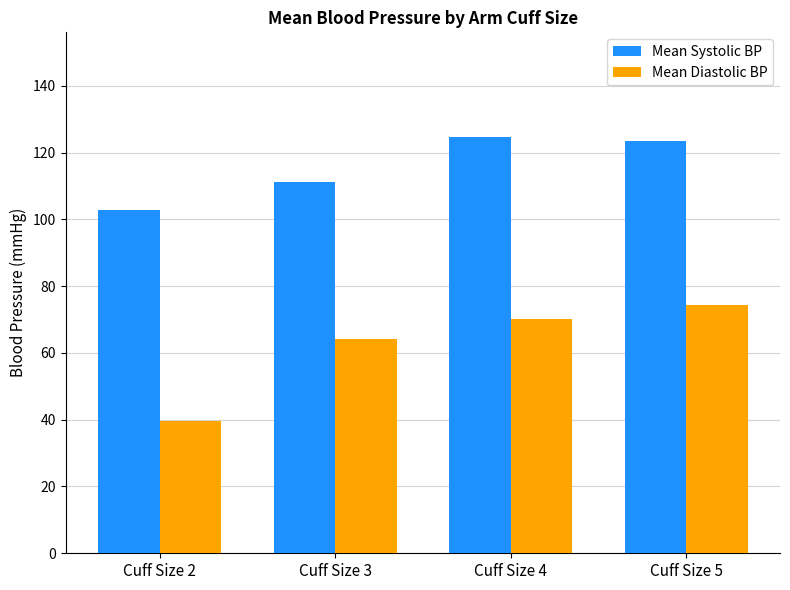

Which category has the lowest value in the Mean Diastolic BP series?

Cuff Size 2